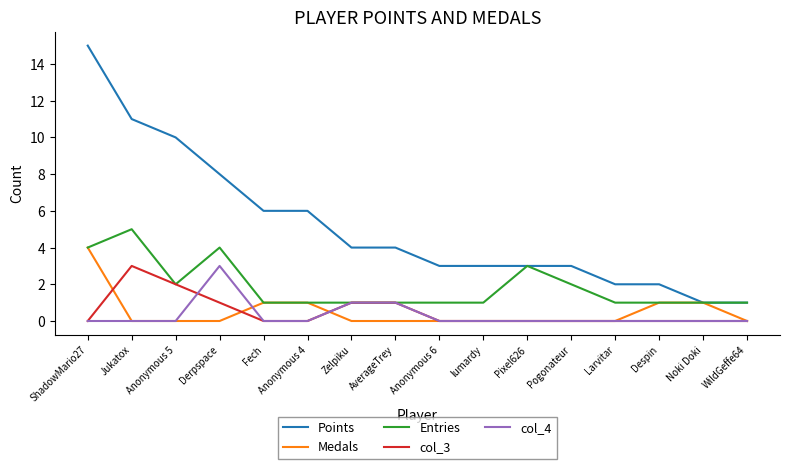

What is the difference between the second highest and second lowest values in the Medals series?

1